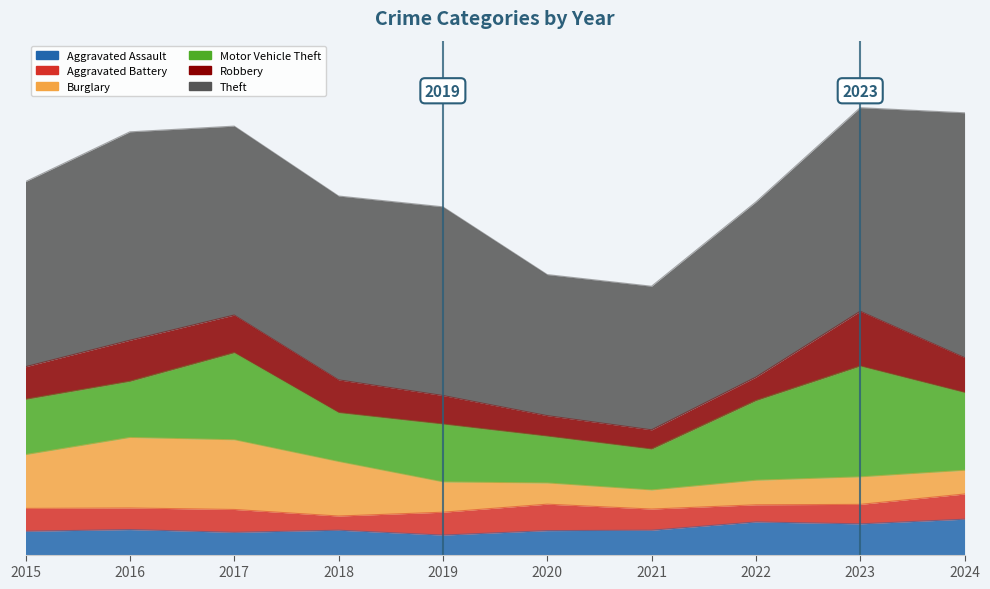

True or false: Motor Vehicle Theft has more than 1 interior local peaks.

True